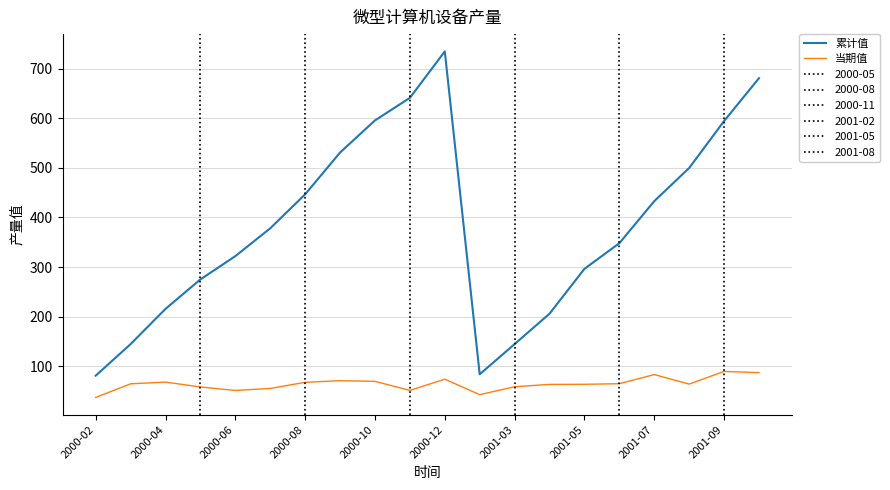

What is the maximum value for 当期值?

89.4